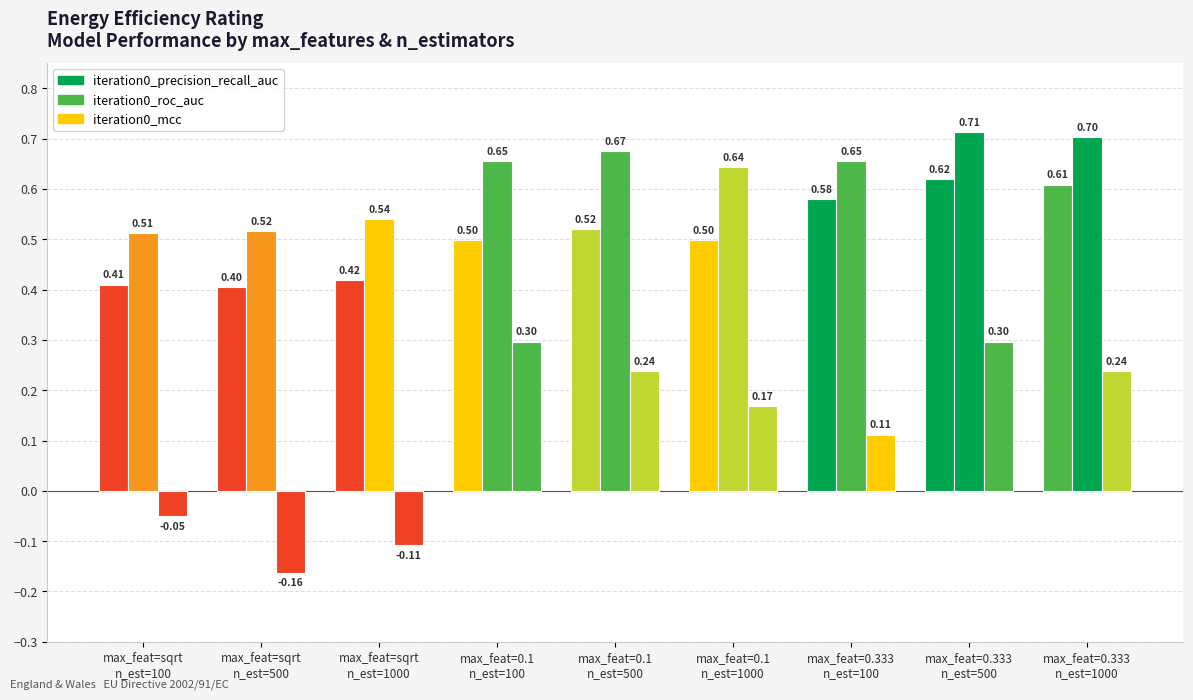

How many distinct data groups are displayed?

3